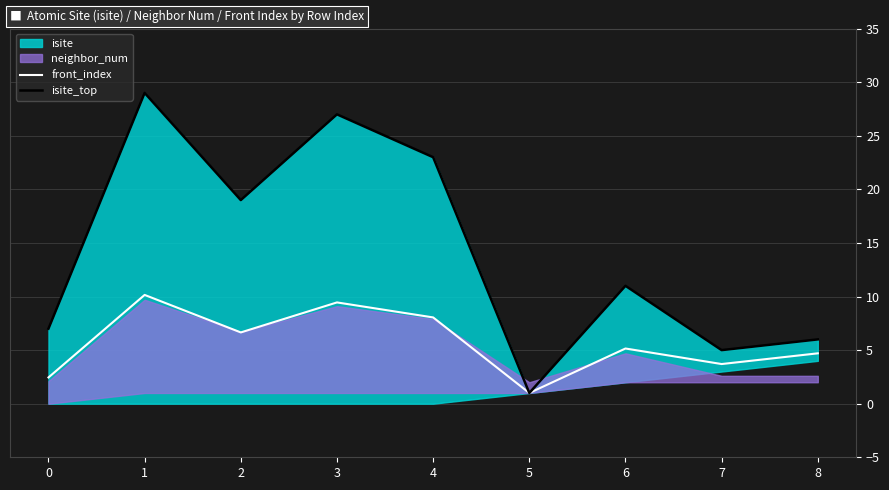

Which has a higher value, 8 or 1?

1